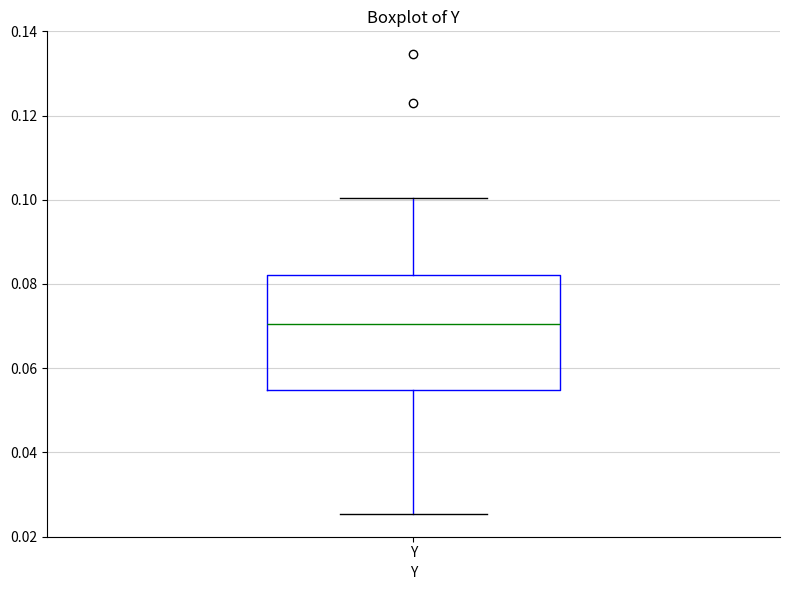

Where does the lower whisker of the box for Y end on the y-axis? The values are not printed on the chart, so give them approximately, as read against the axis.

0.026